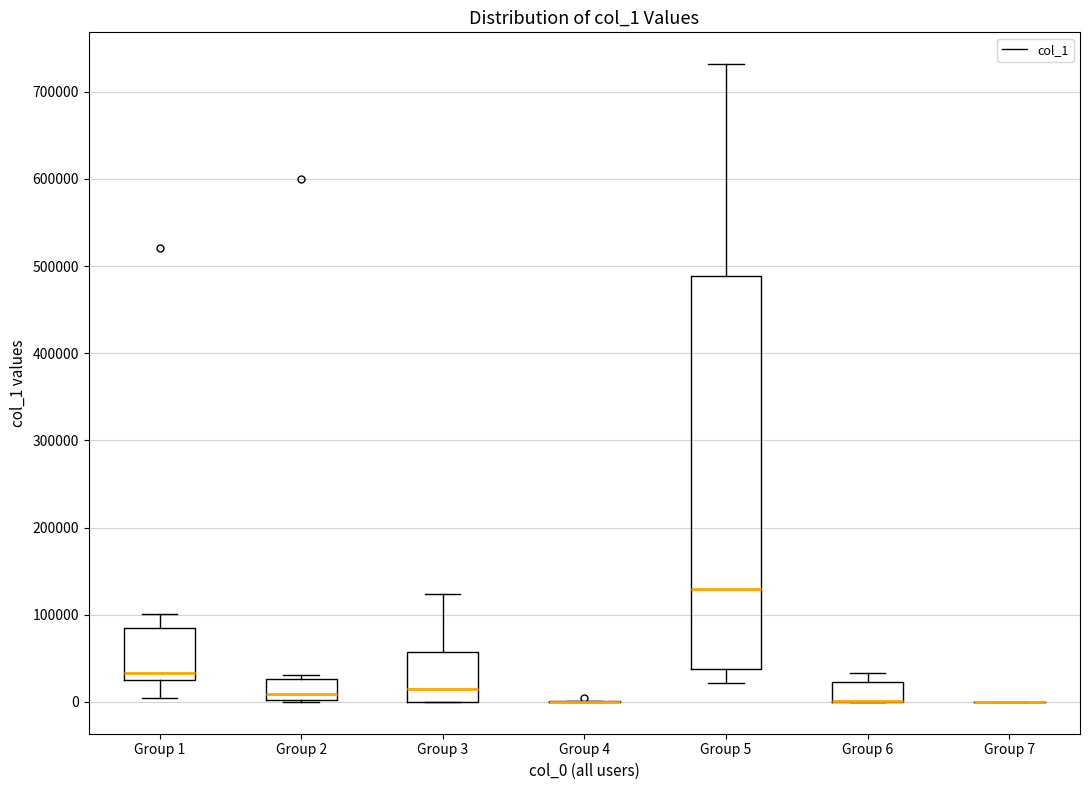

Where does the median line of the box for Group 2 sit on the y-axis? The values are not printed on the chart, so give them approximately, as read against the axis.

10000